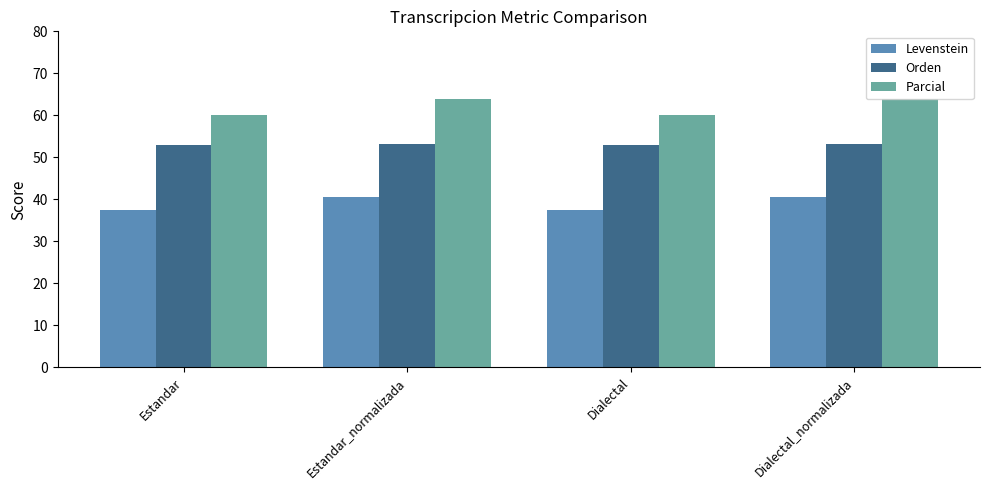

What position from the left is Estandar?

1